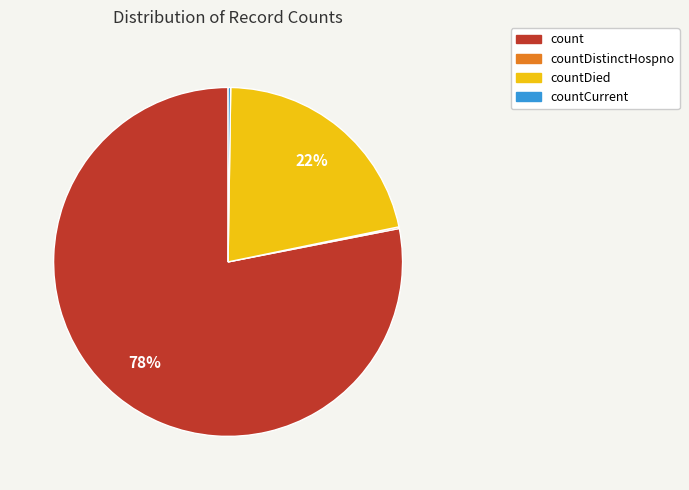

Is the sum of count and countDied greater than half?

Yes